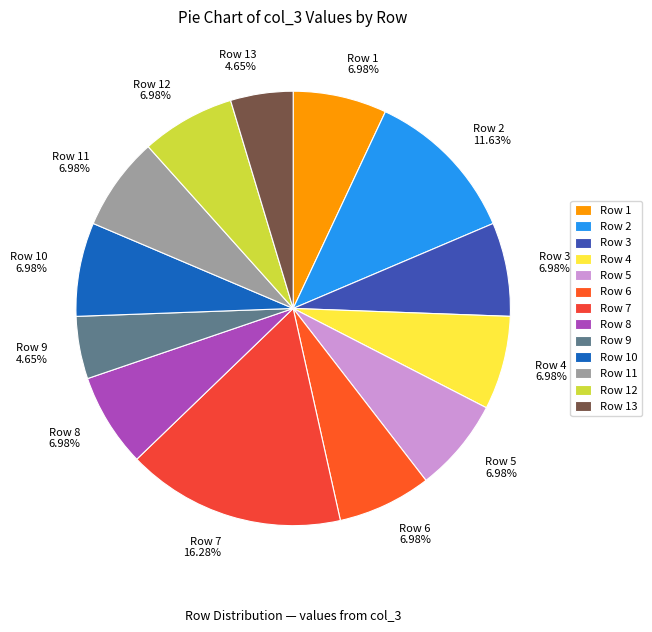

Count the number of slices in the pie.

13